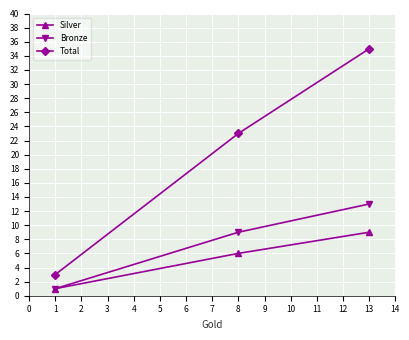

The value of Silver at 1 is 1. True or false?

True